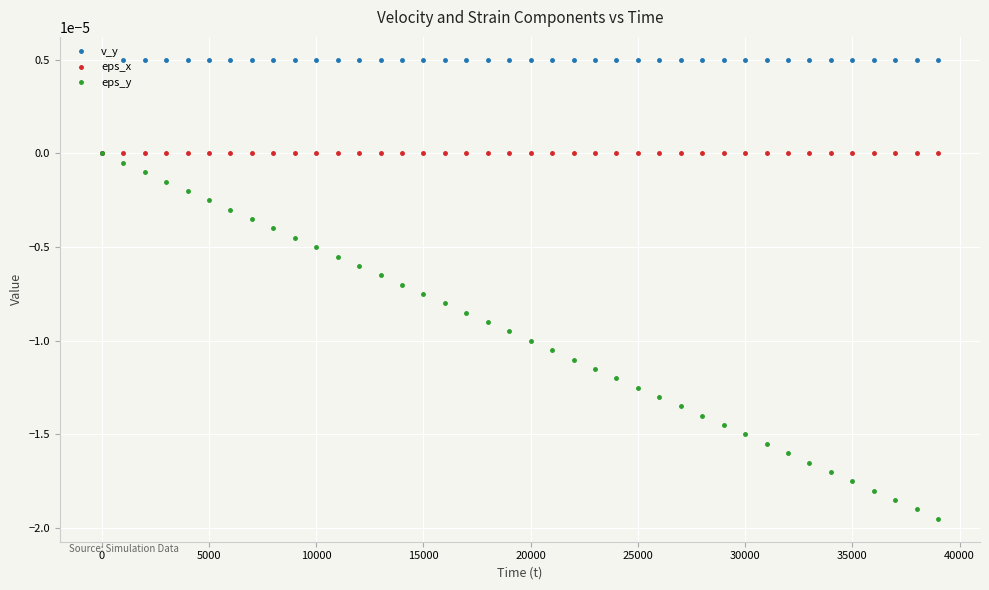

True or false: eps_y has more than 0 interior local peaks.

False